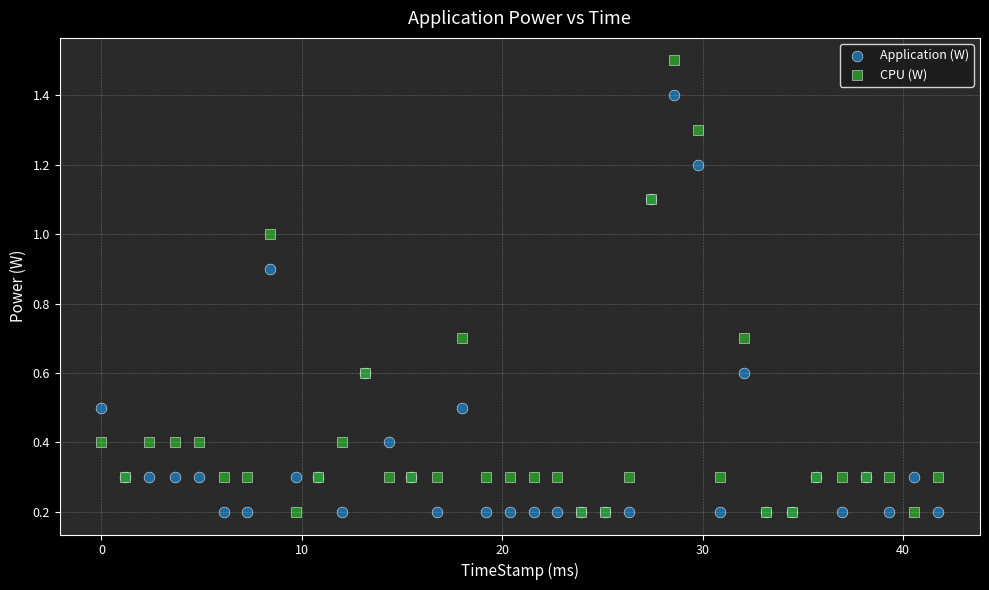

Which series reaches the maximum Y coordinate?

CPU (W)